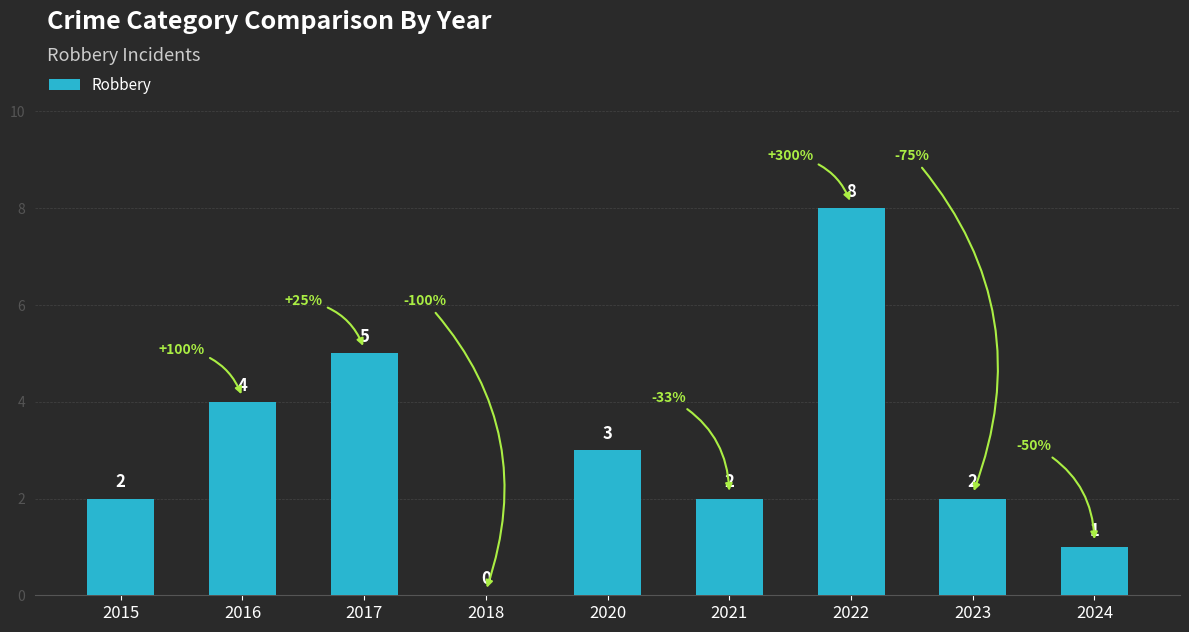

How many categories are shown in the chart?

9